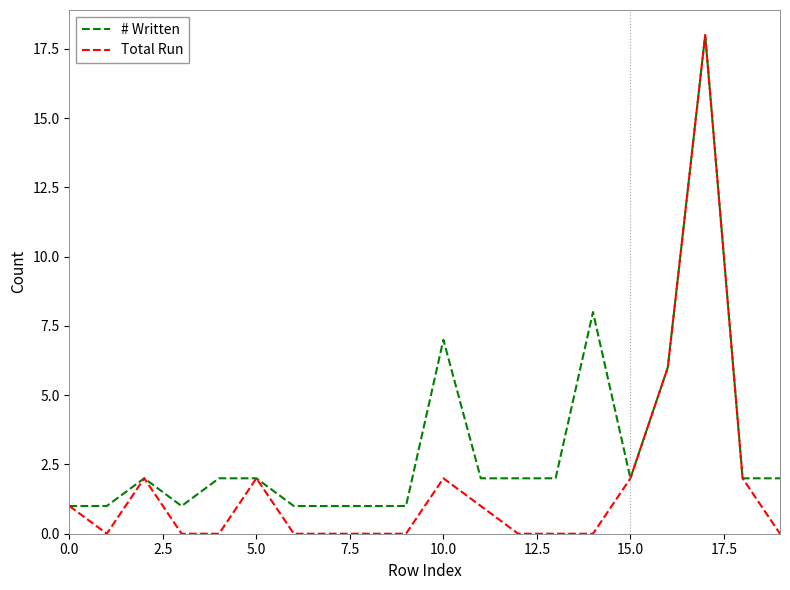

Which series has the largest total across all categories?

# Written